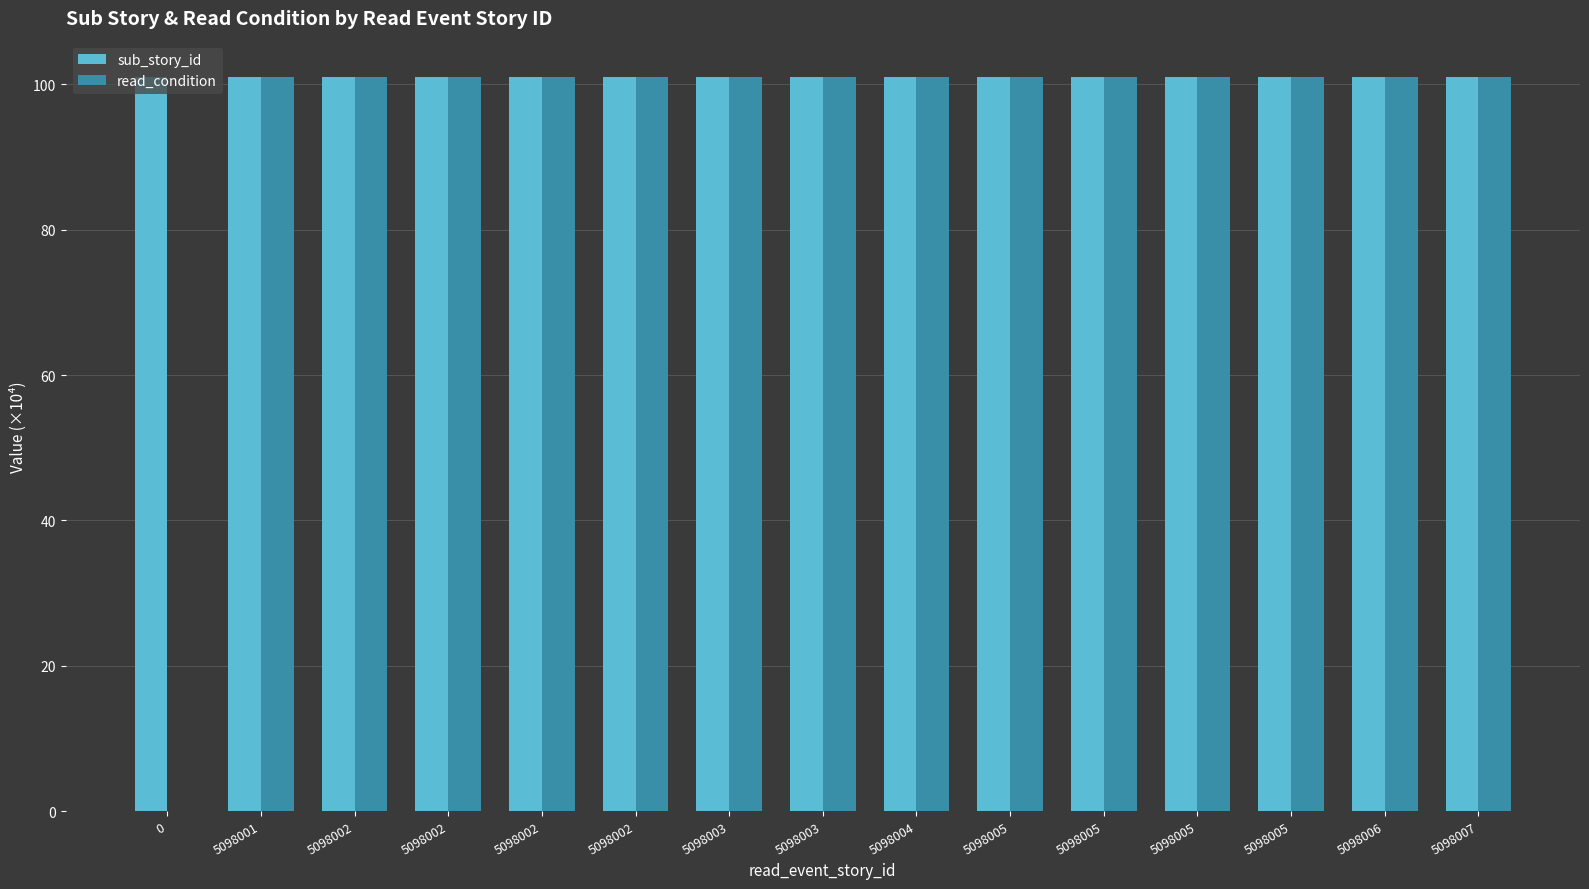

True or false: sub_story_id has a value of 101.0 at 5098001.

True